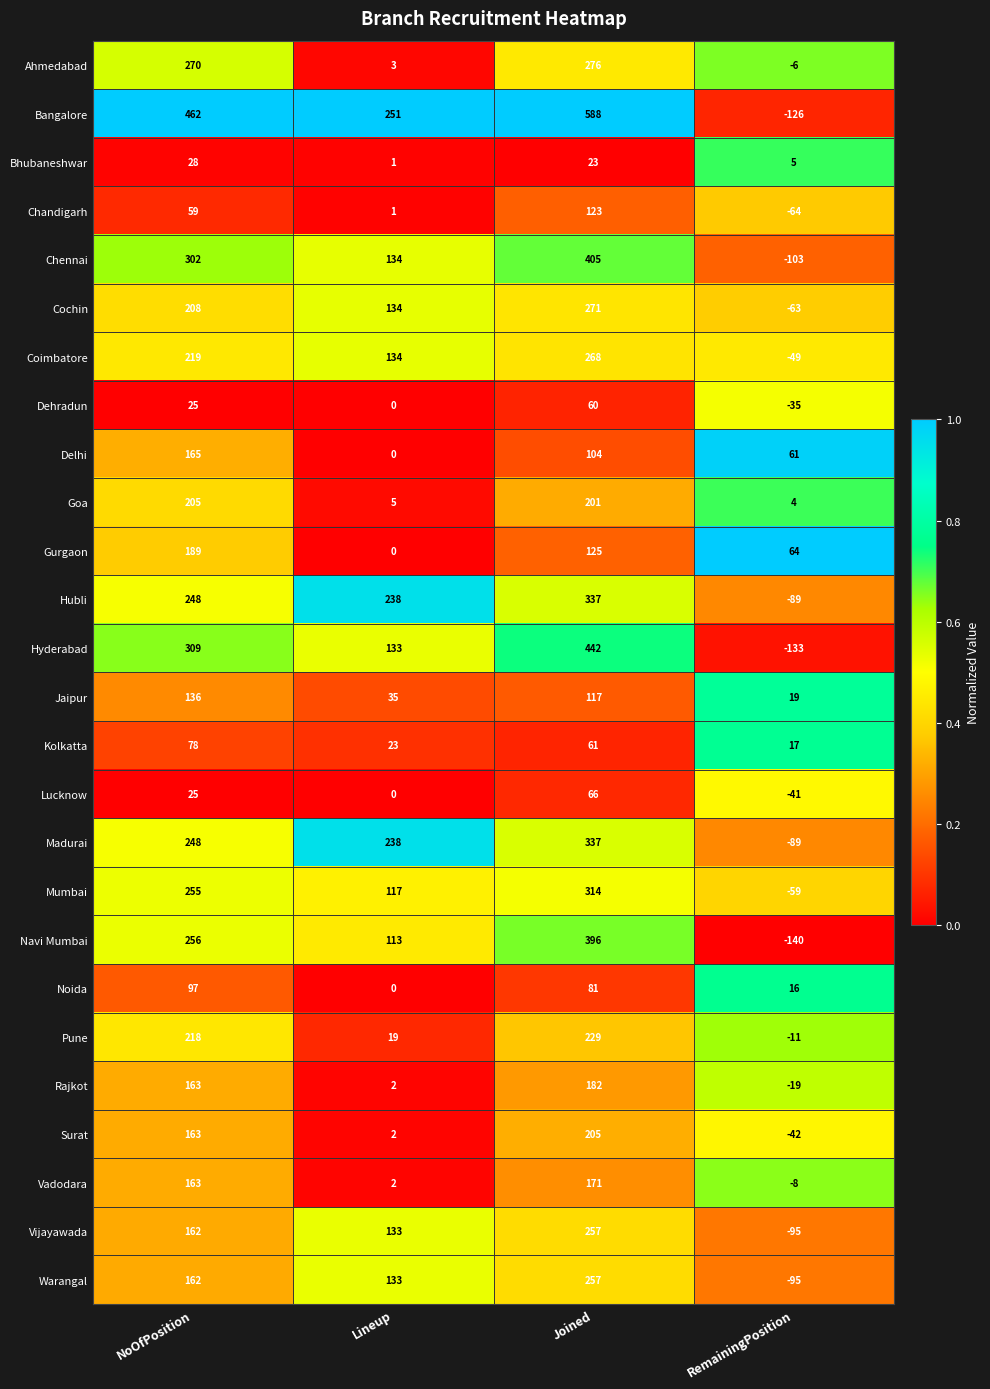

What is the difference between the maximum and minimum values in the Hubli series?

426